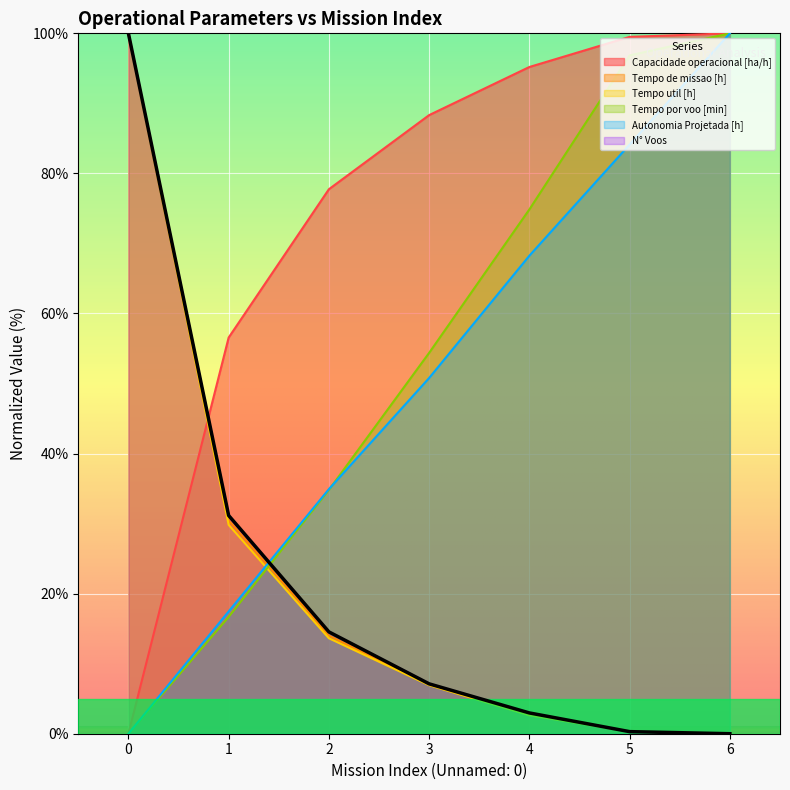

Is it true that Capacidade operacional [ha/h] equals 95.2 at 4?

True